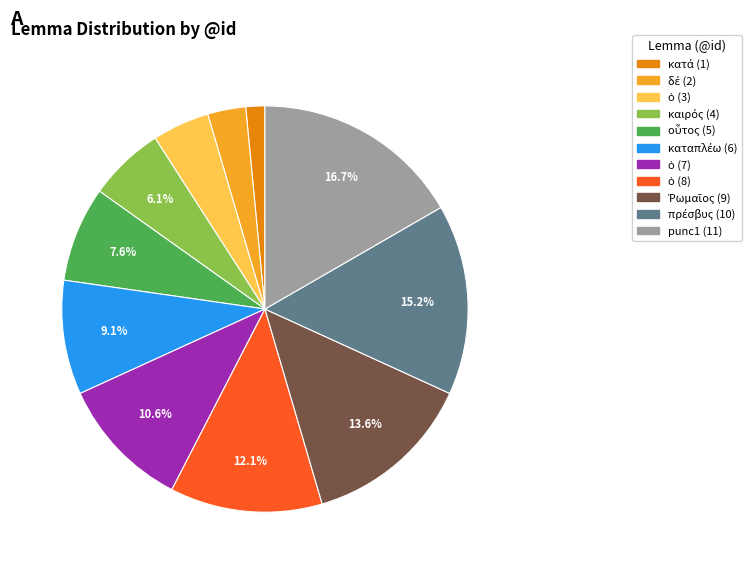

Does any single category account for the majority?

No